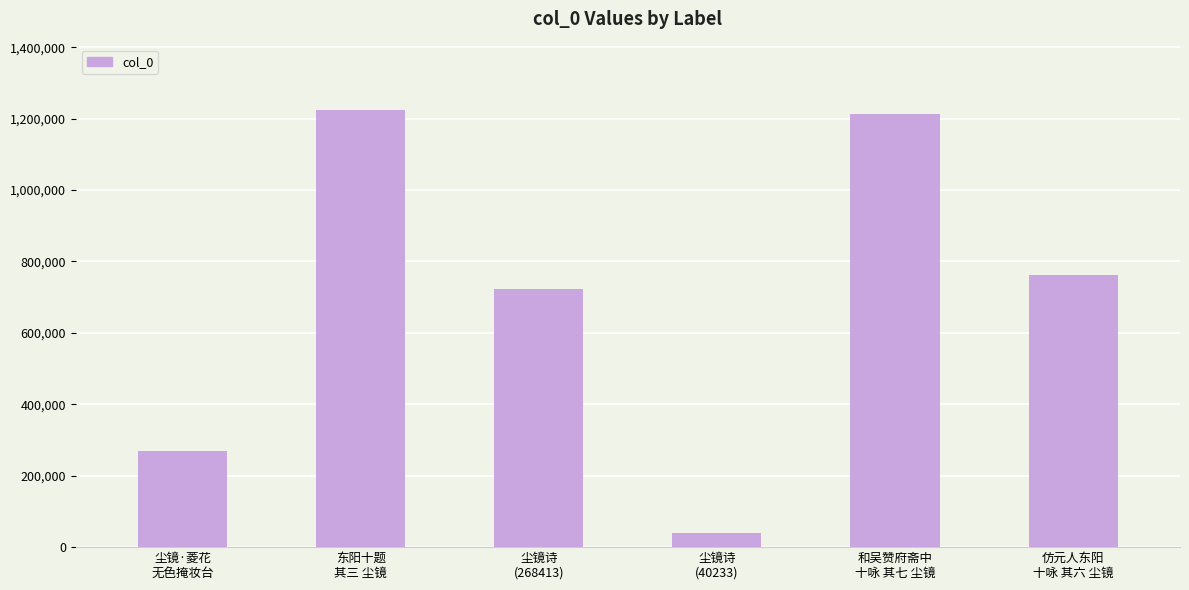

How many data points are less than 761897?

3